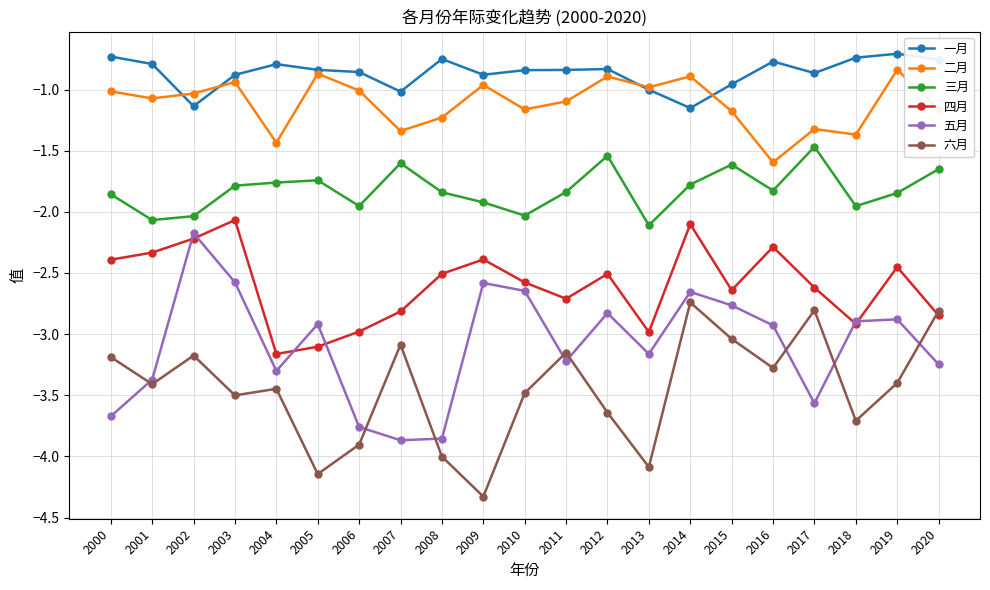

Which series has the widest spread of values?

五月